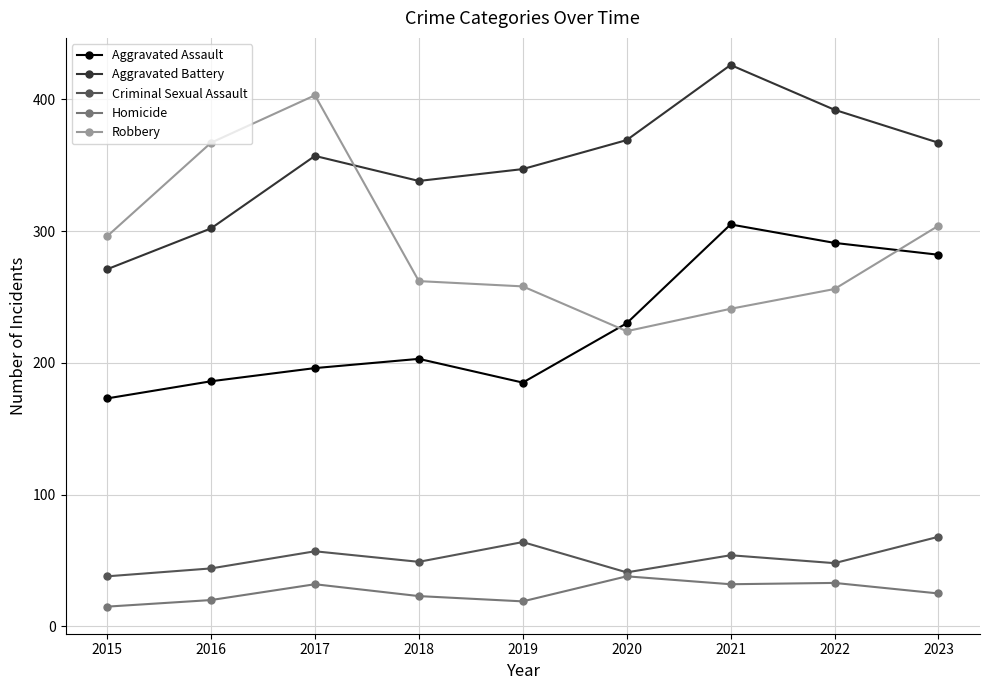

What is the average value of the Aggravated Assault series?

228